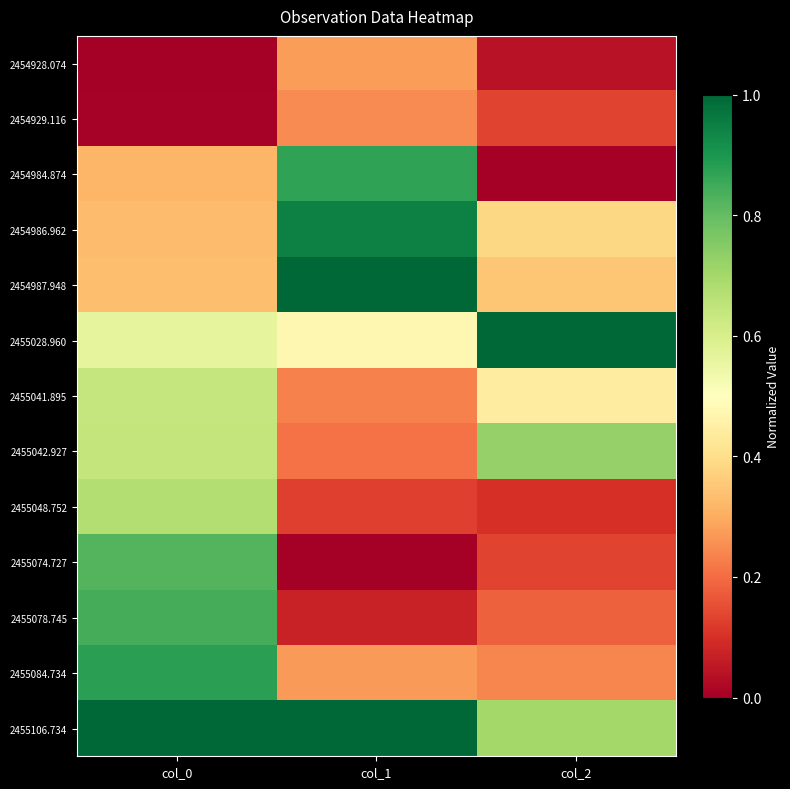

At which category is the sum across all series the highest?

col_0